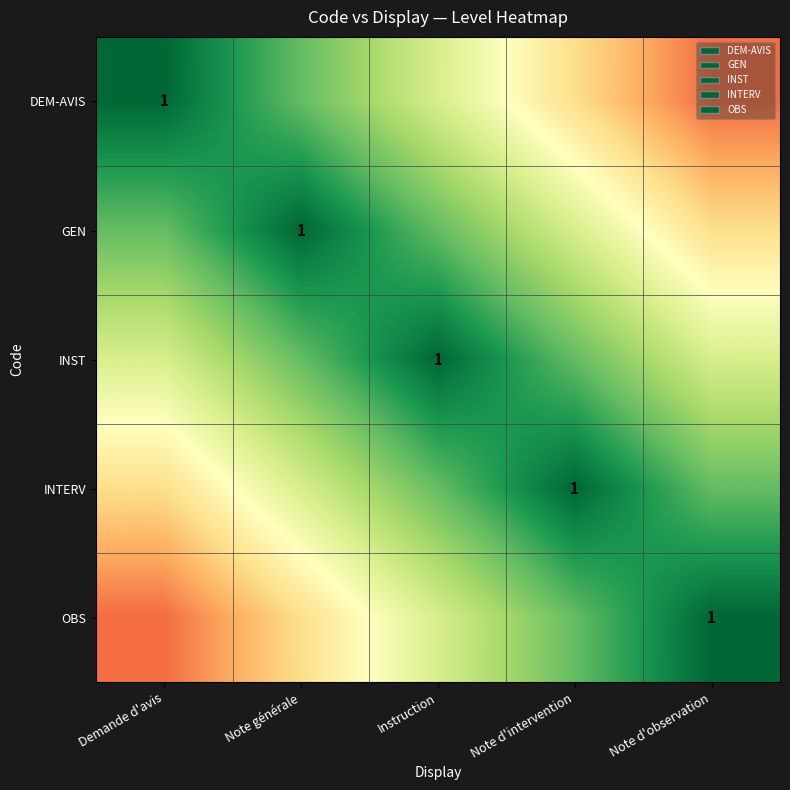

List the series in order of their peak value, lowest first.

DEM-AVIS, GEN, INST, INTERV, OBS